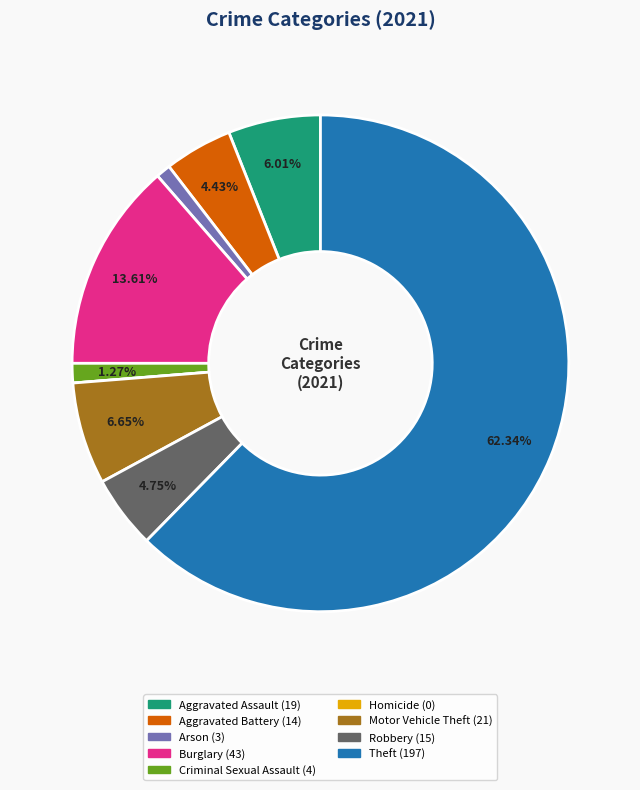

True or false: Aggravated Assault accounts for 15% of the total.

False